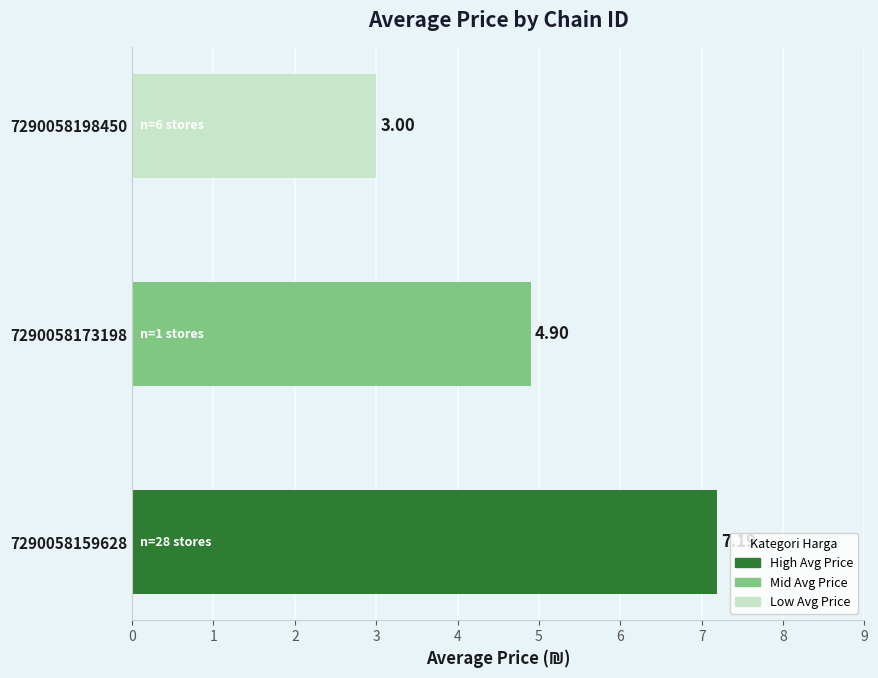

How many values exceed 4?

2